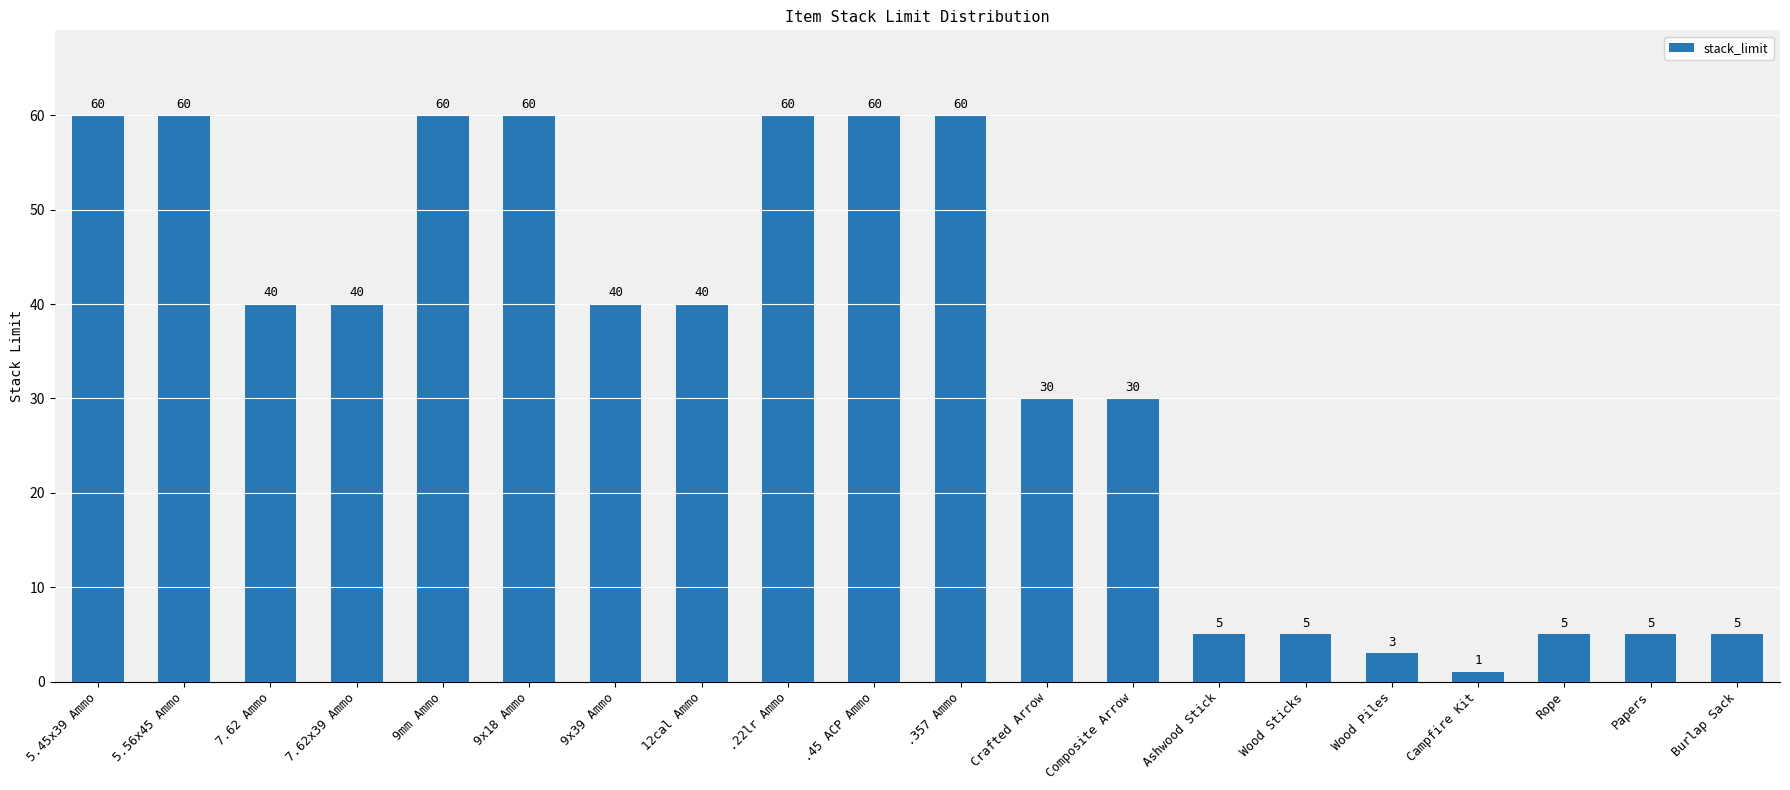

Reading left to right, transcribe all the data shown in this chart.

60	60	40	40	60	60	40	40	60	60	60	30	30	5	5	3	1	5	5	5